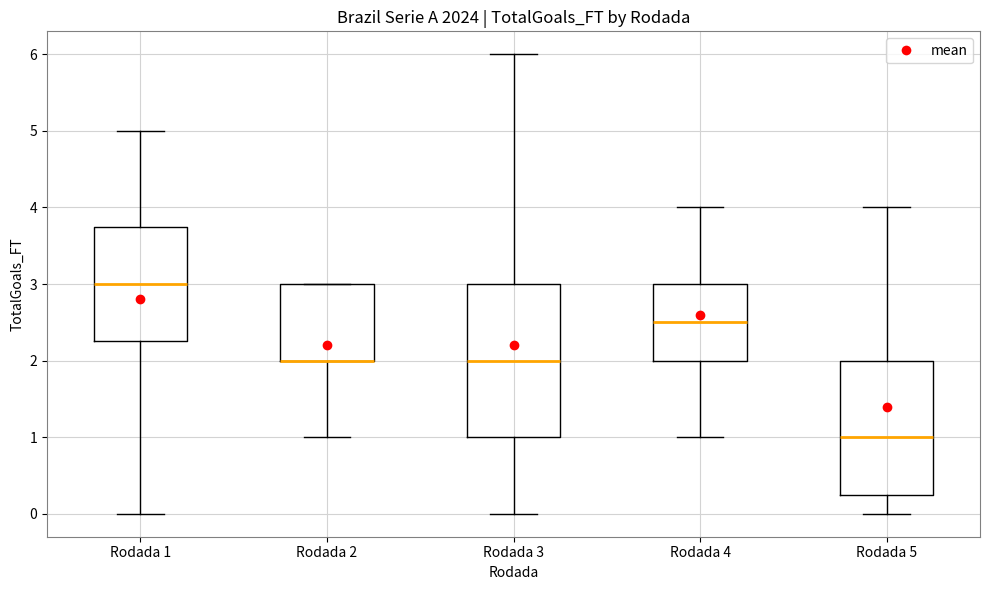

Which box is the tallest, from its lower edge to its upper edge?

Rodada 3